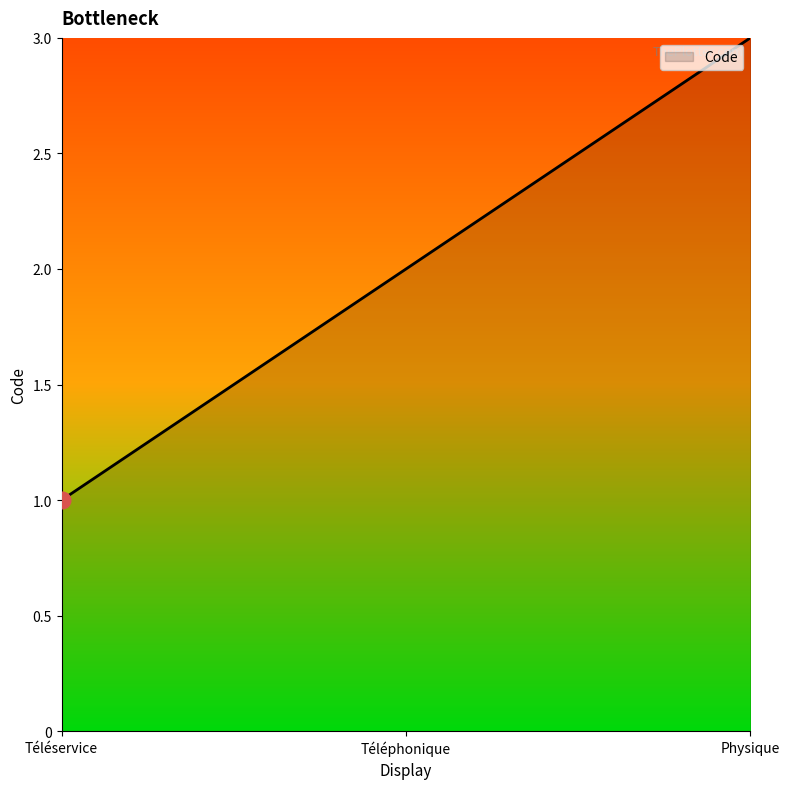

How many lines are shown in the chart?

1